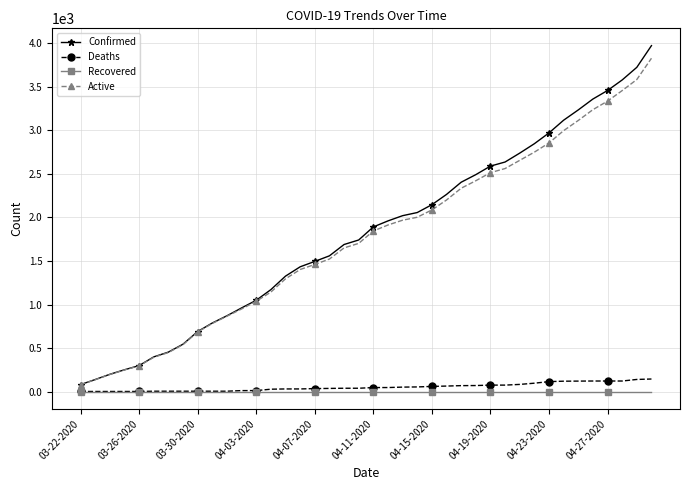

What is the highest value of the Active series?

3827